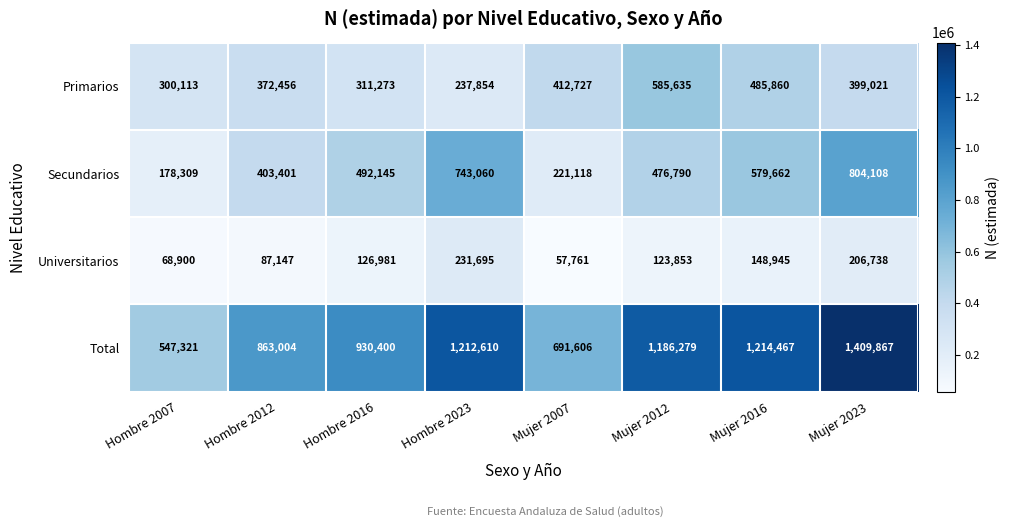

How many data points does each series have?

8